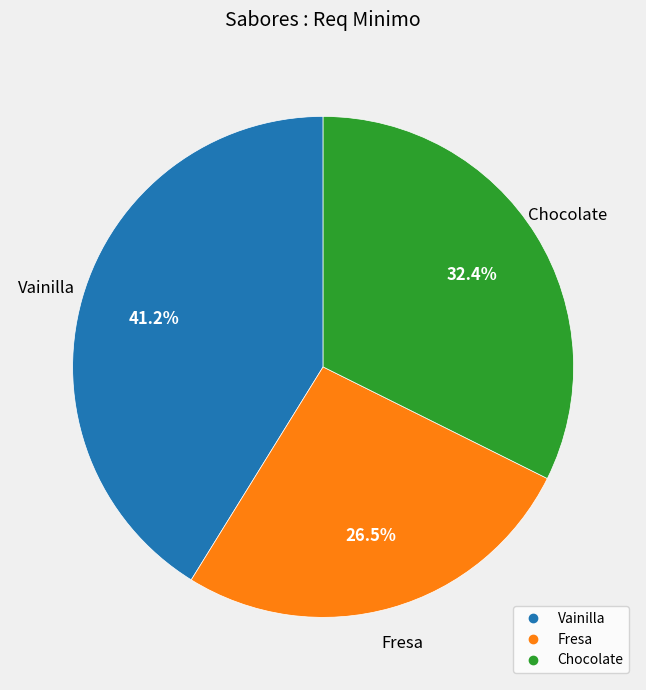

Is the sum of Fresa and Vainilla greater than half?

Yes